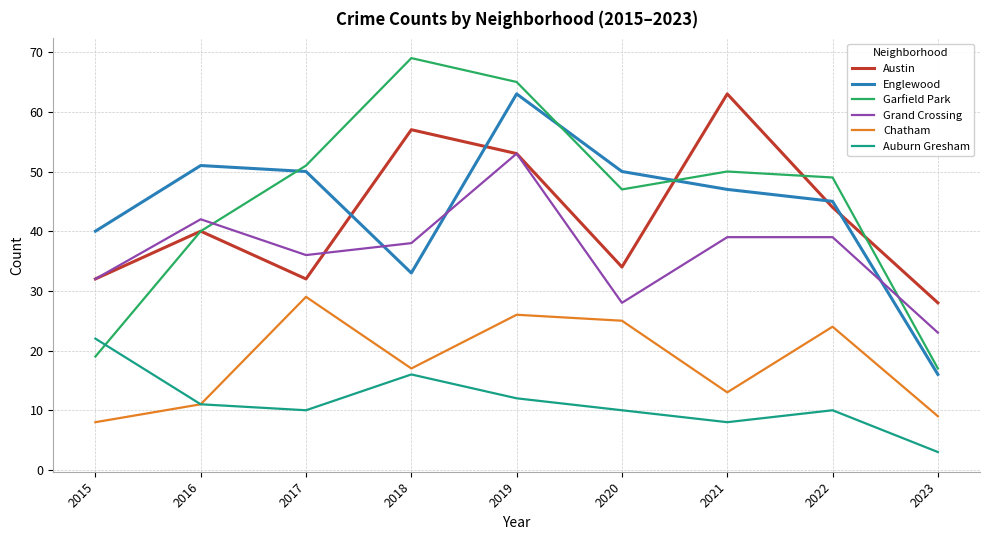

The value of Englewood at 2016 is 83. True or false?

False